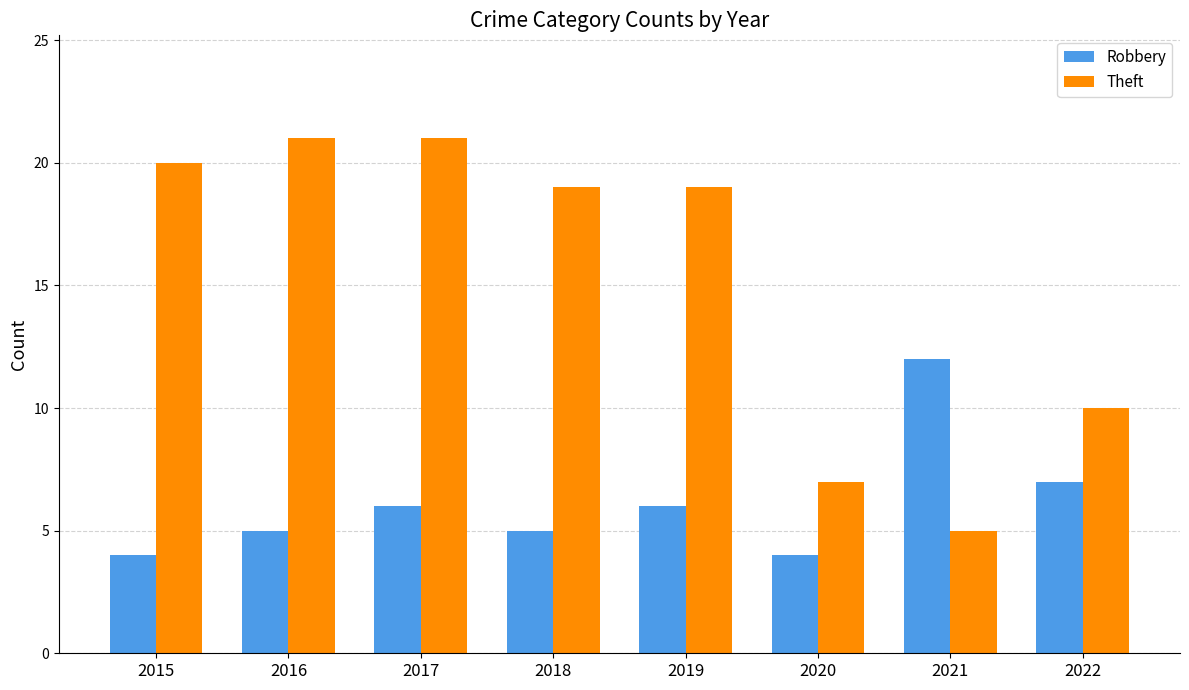

Which category has the lowest value in the Theft series?

2021